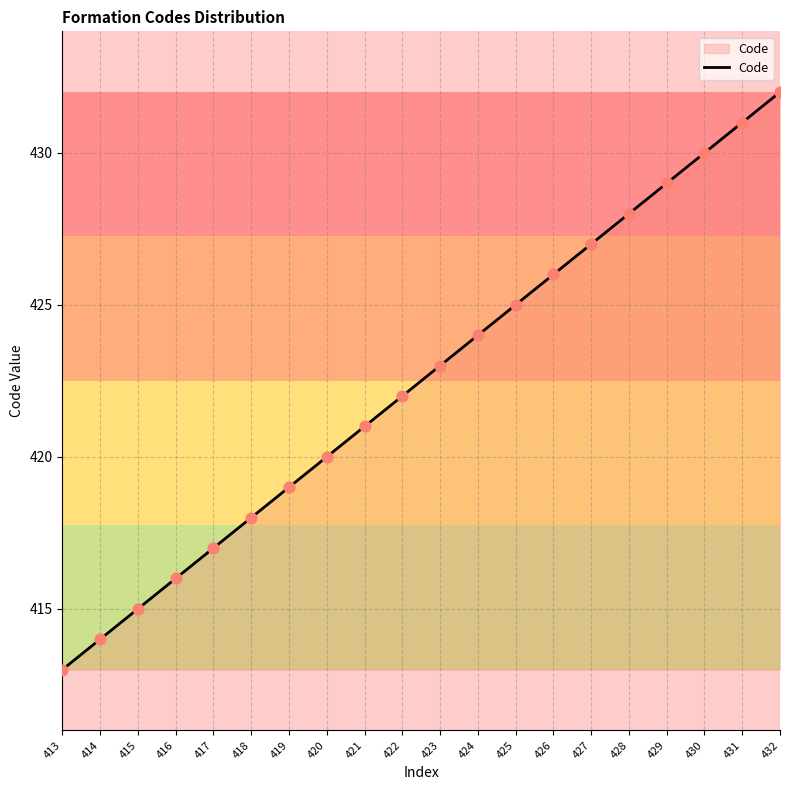

What is the change in value from 416 to 426?

+10